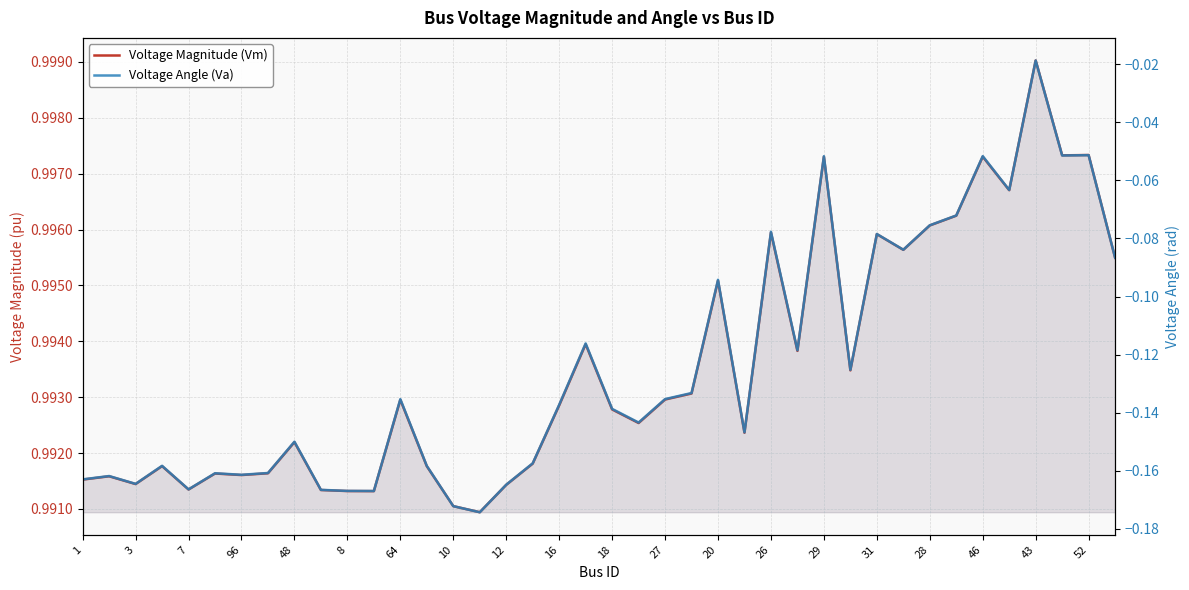

True or false: Voltage Magnitude (Vm) and Voltage Angle (Va) cross at least once.

False